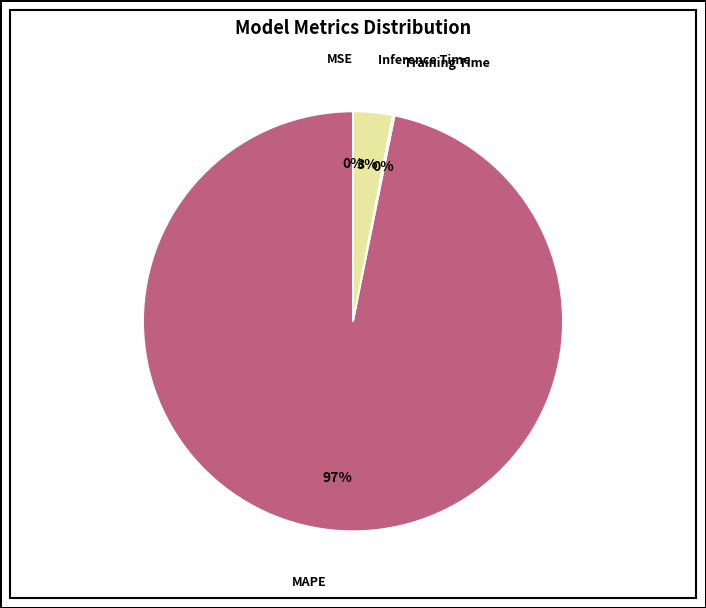

Which category accounts for the majority?

MAPE